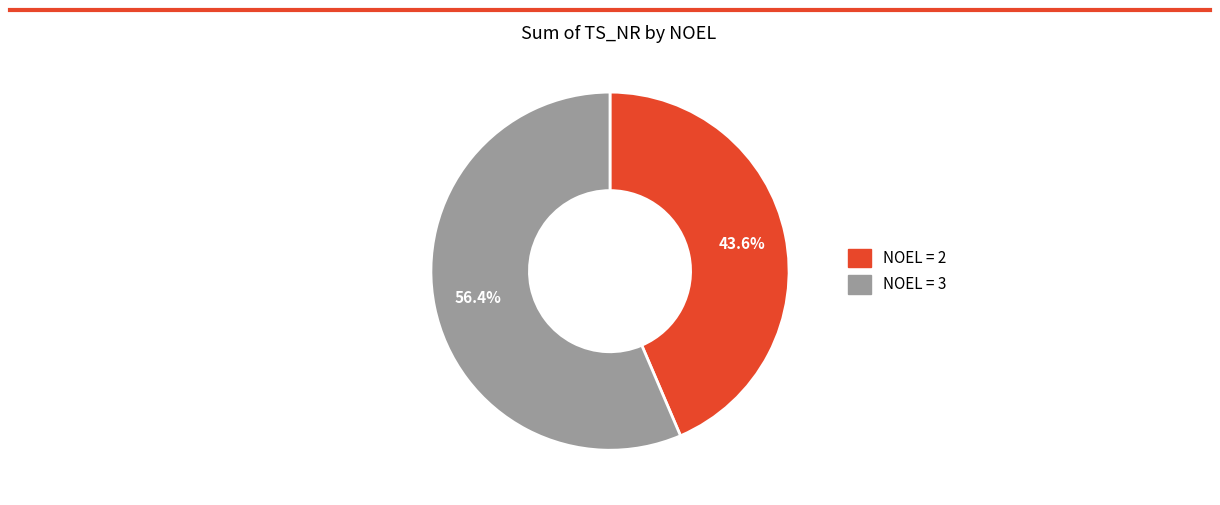

Does any single category account for the majority?

Yes